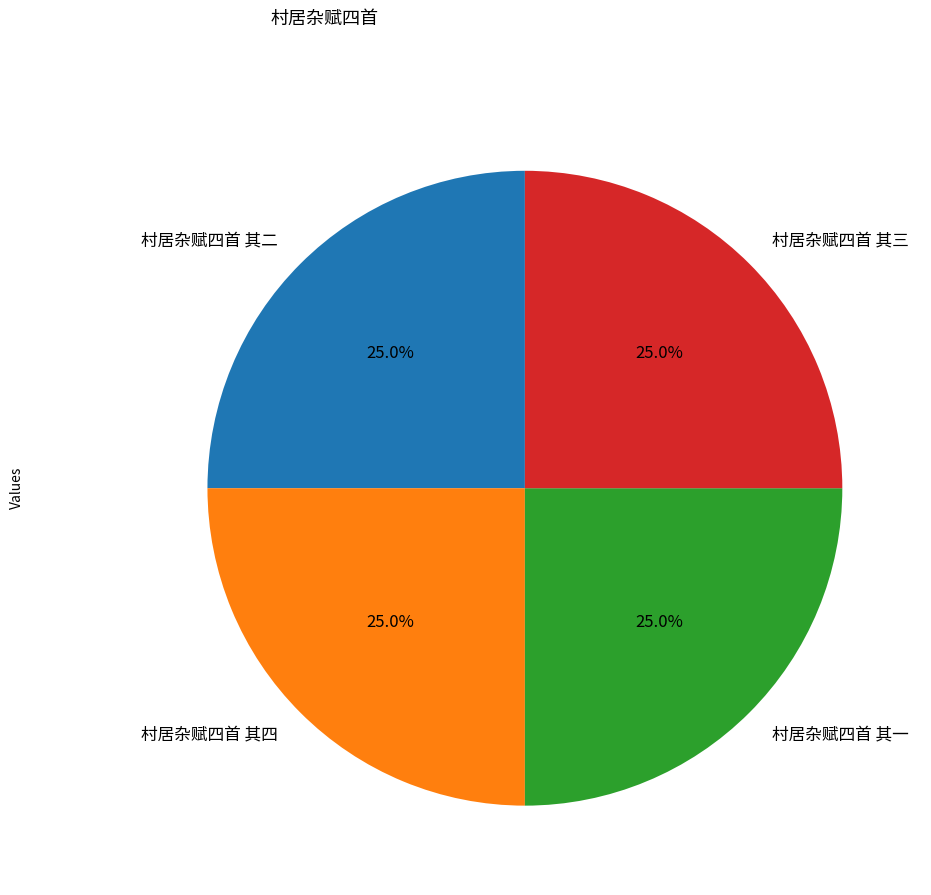

To the nearest percent, what percentage of the pie is 村居杂赋四首 其三?

25%